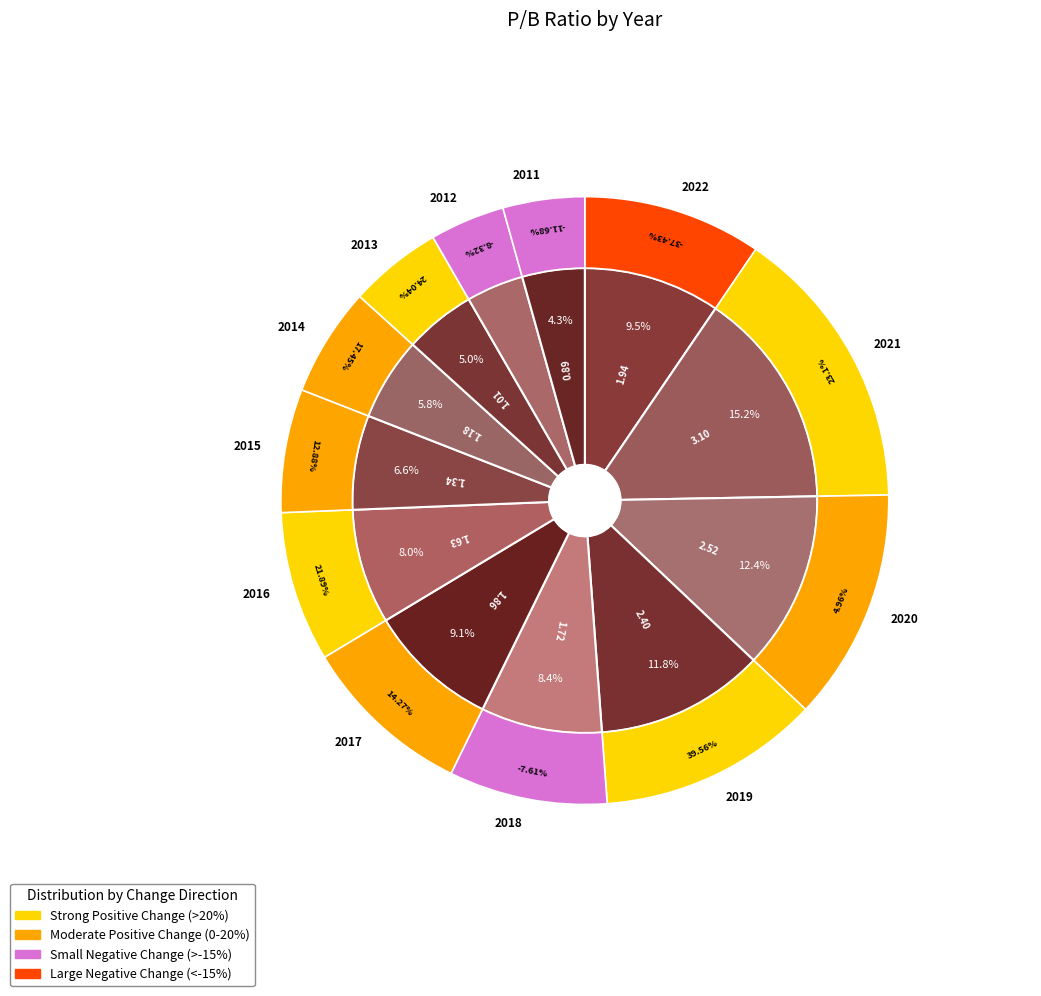

How many segments does this pie chart have?

12